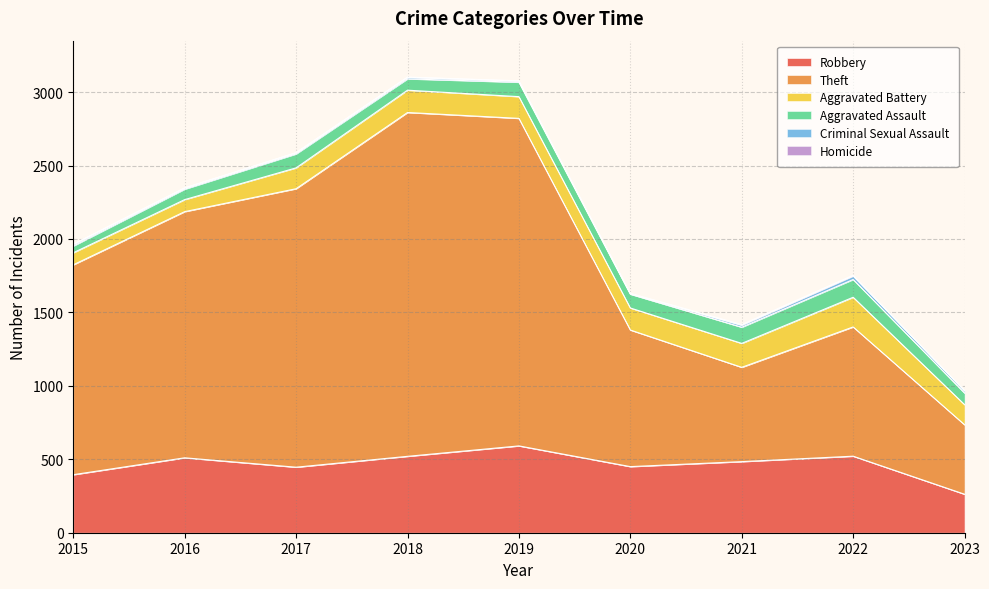

Does the chart have visible grid lines?

Yes